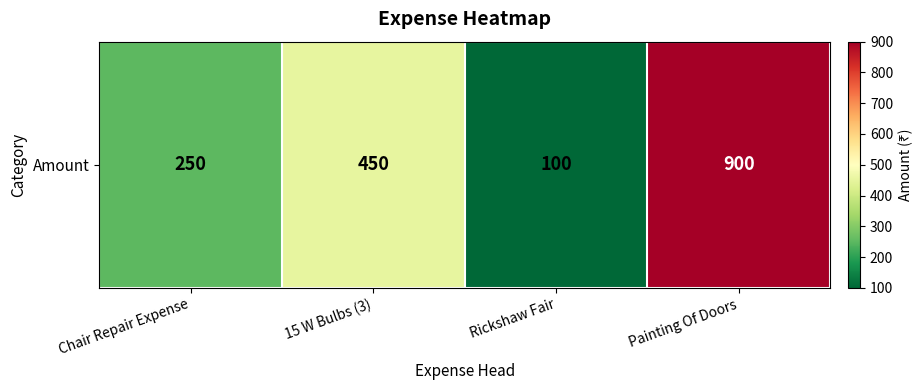

The chart shows a value of 900 at Painting Of Doors. True or false?

True